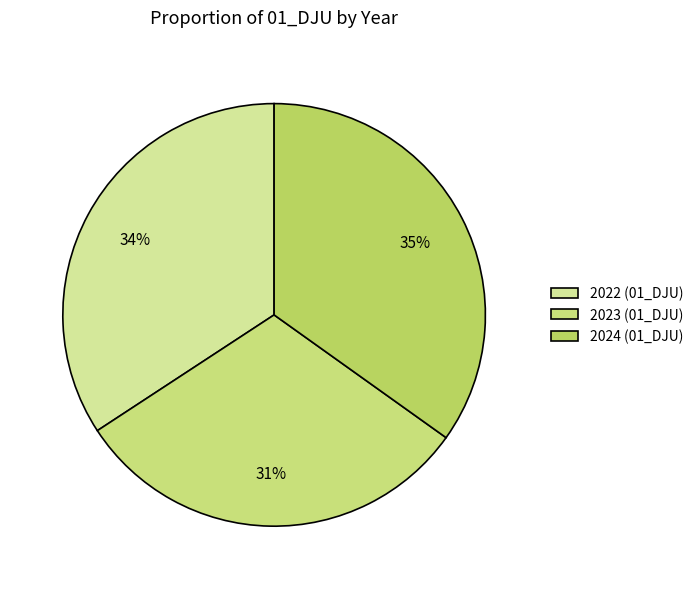

Count the number of slices in the pie.

3